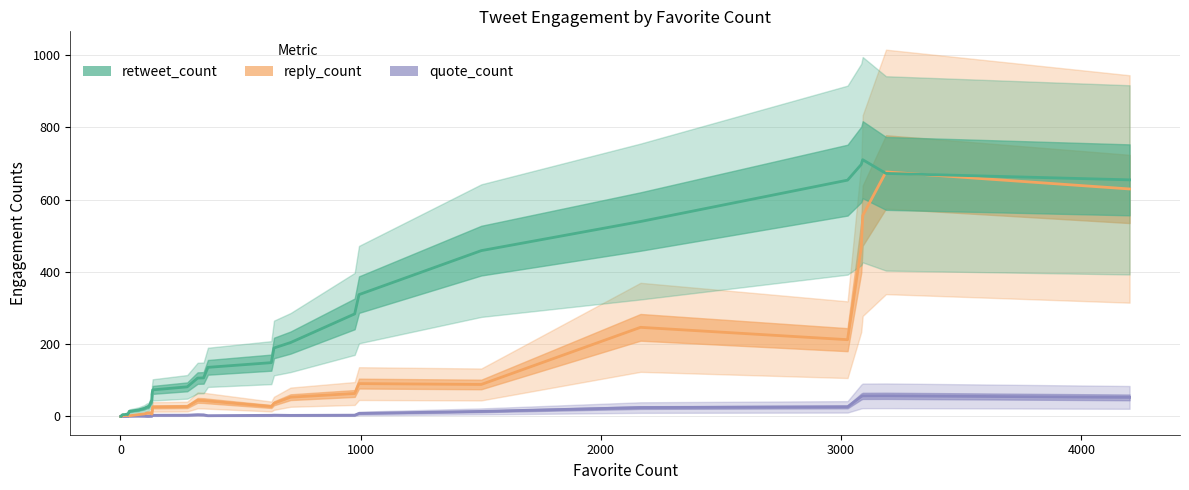

What is the lowest value of the retweet_count series?

0.2